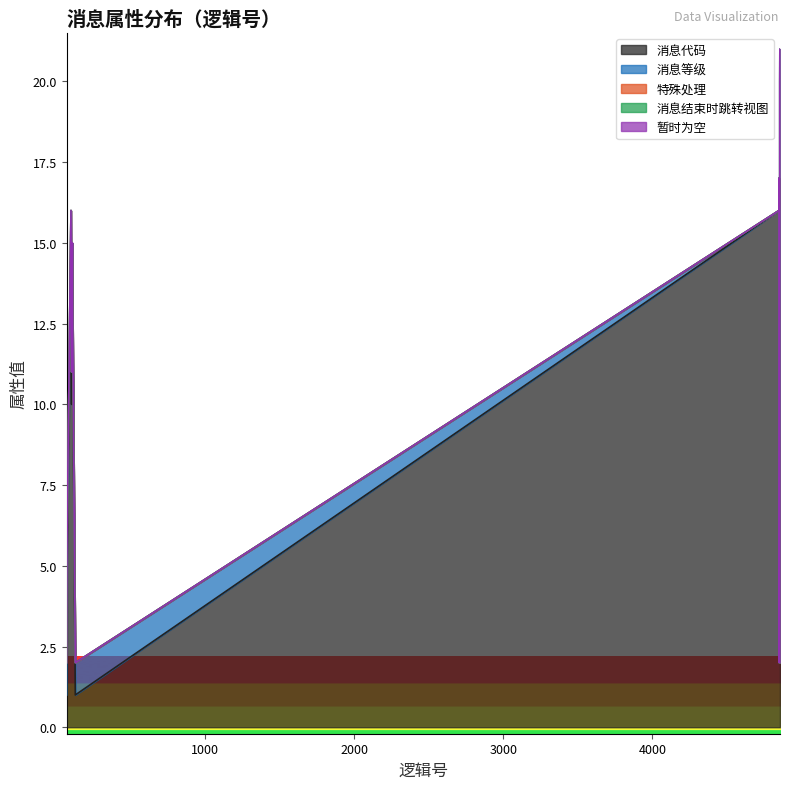

What is the maximum value for 消息代码?

17